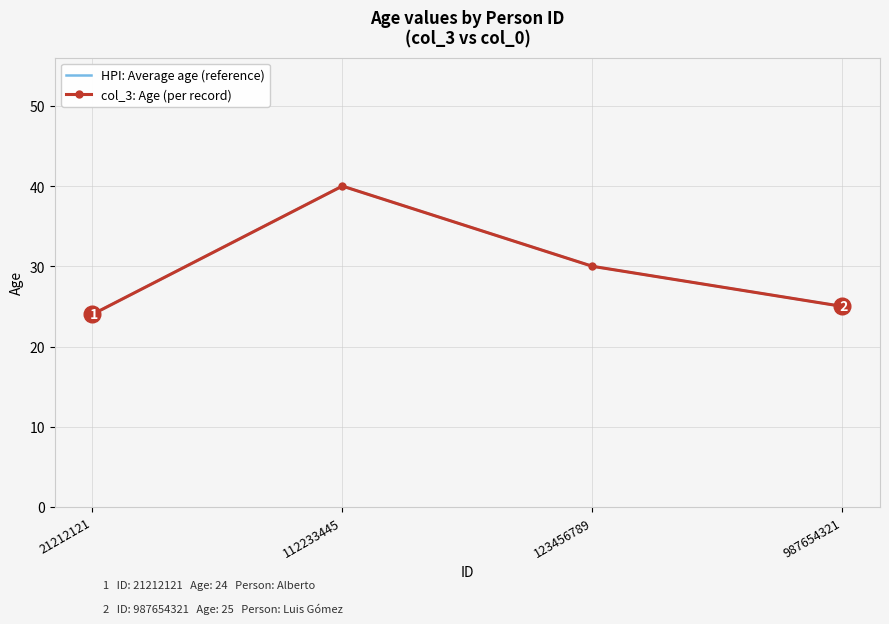

True or false: HPI: Average age (reference) and col_3: Age (per record) intersect in this chart.

False